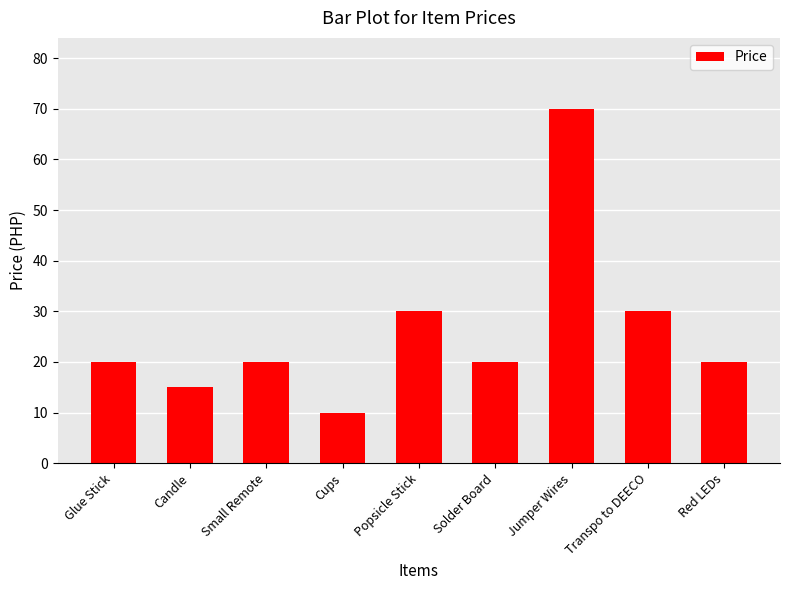

How many distinct data groups are displayed?

1